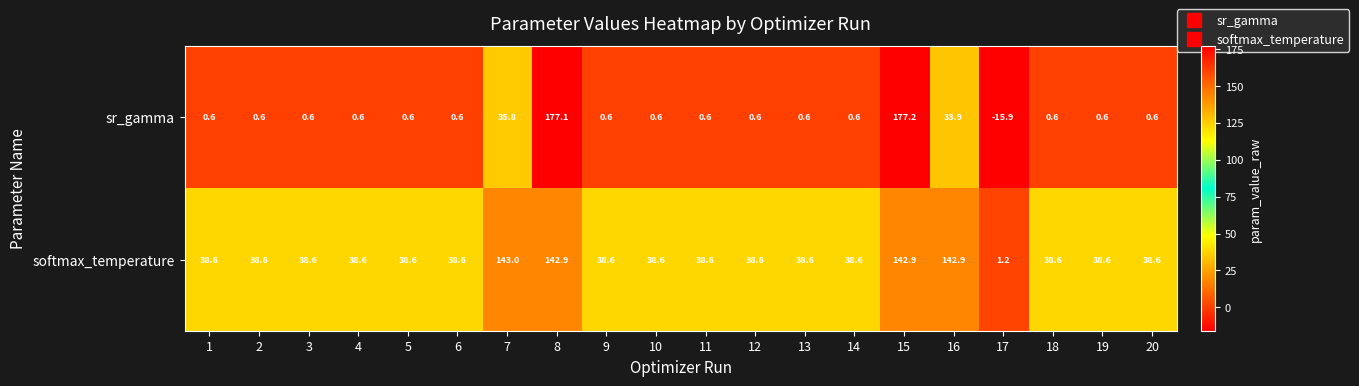

What is the spread (max minus min) of values at 7?

107.2